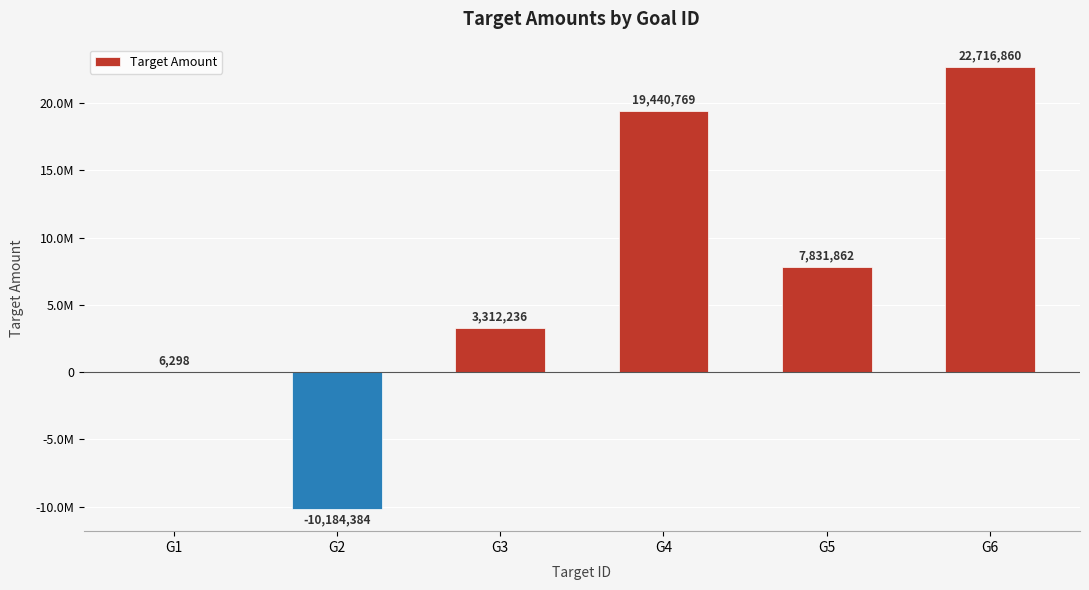

List the labels in order of value, largest first.

G6, G4, G5, G3, G1, G2